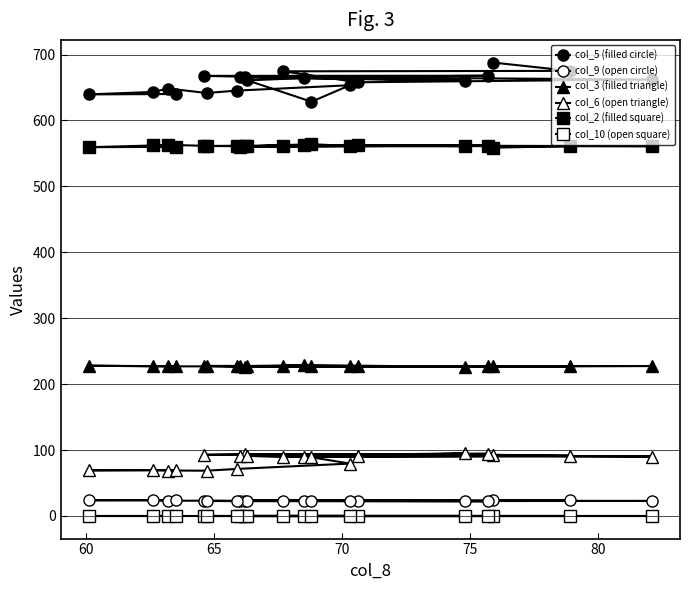

How many lines are shown in the chart?

6